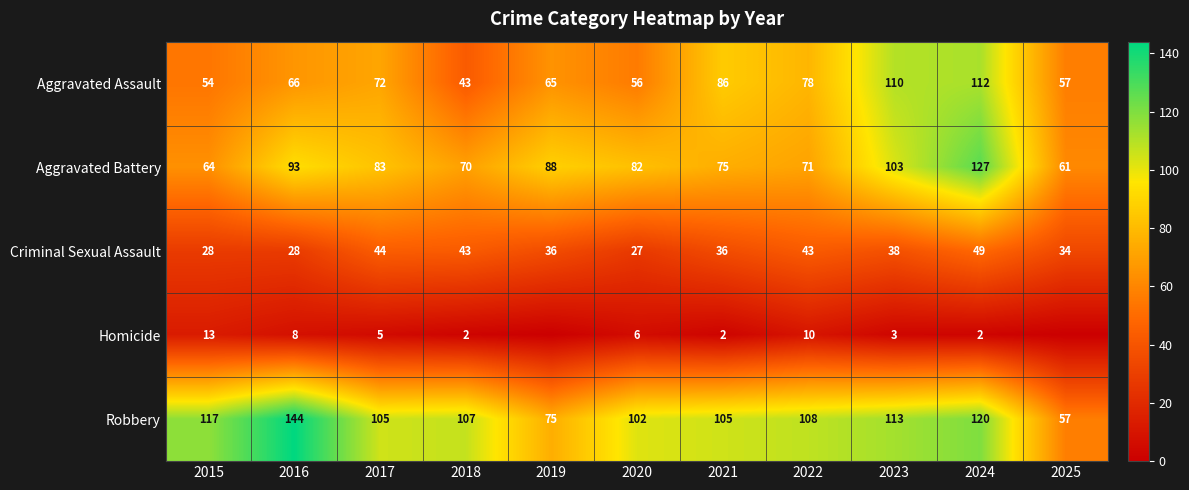

At which label is Robbery closest to 100?

2020